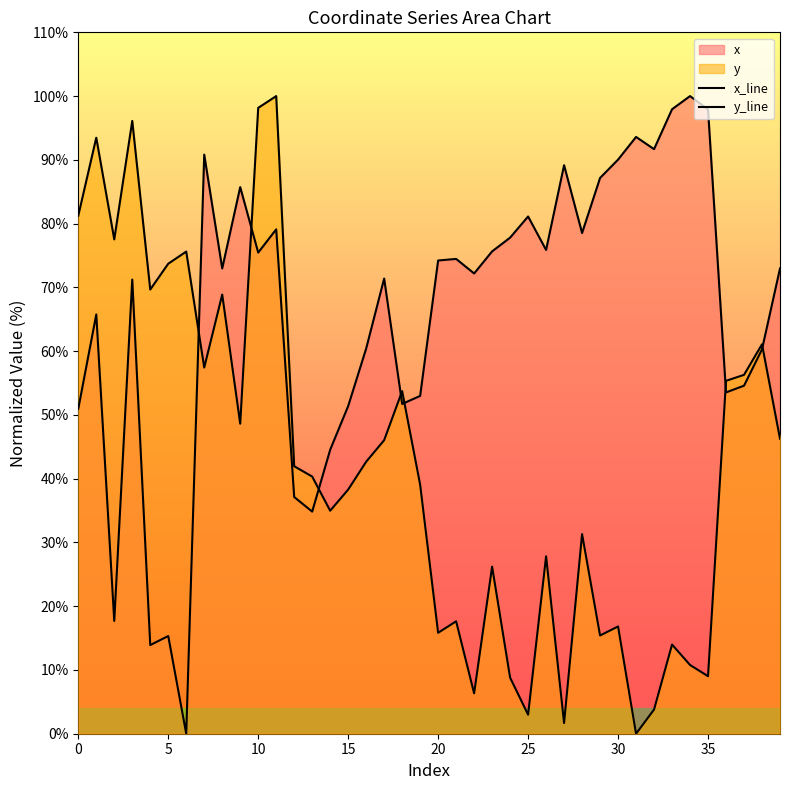

How many values in the y_line series are below 41?

20